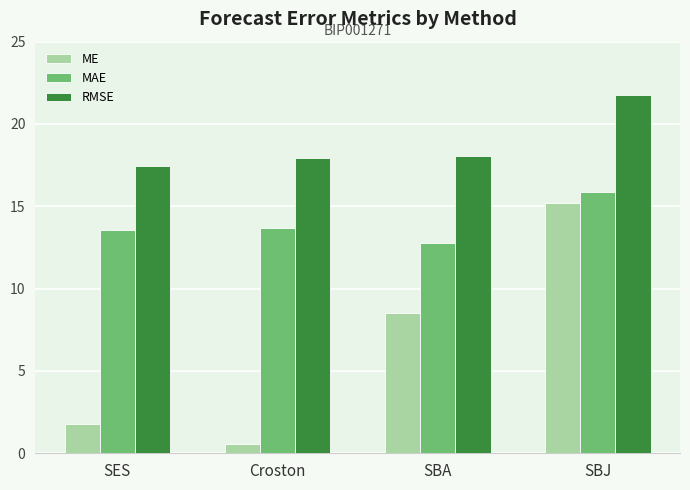

At how many categories does at least one series exceed 11?

4